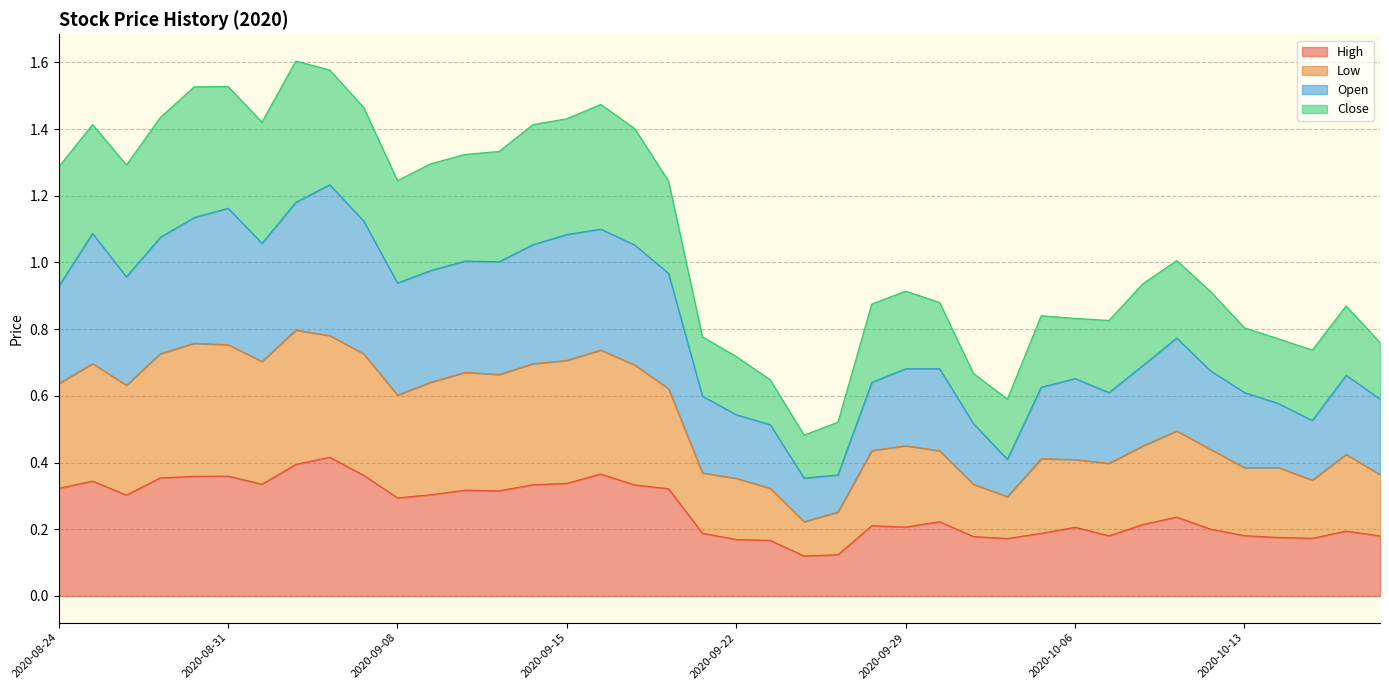

True or false: Open has a value of 0.3 at 2020-09-23.

False